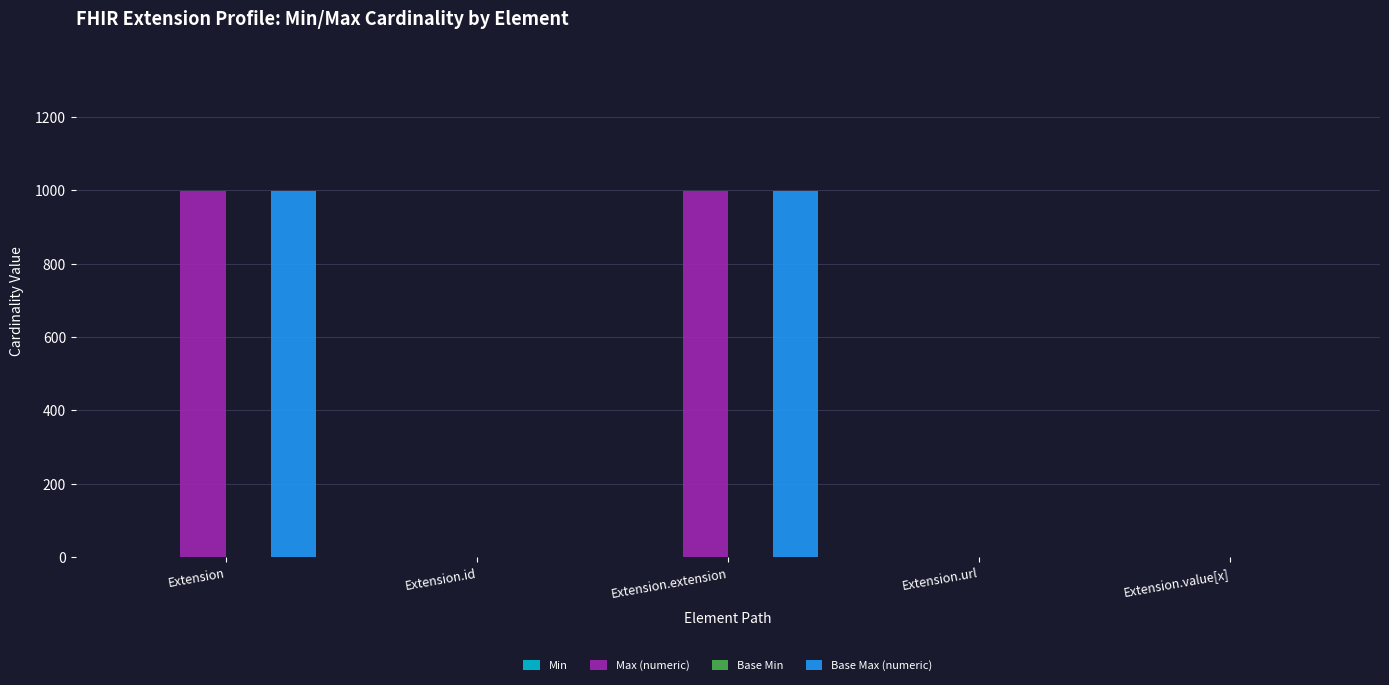

How many categories are shown in the chart?

5